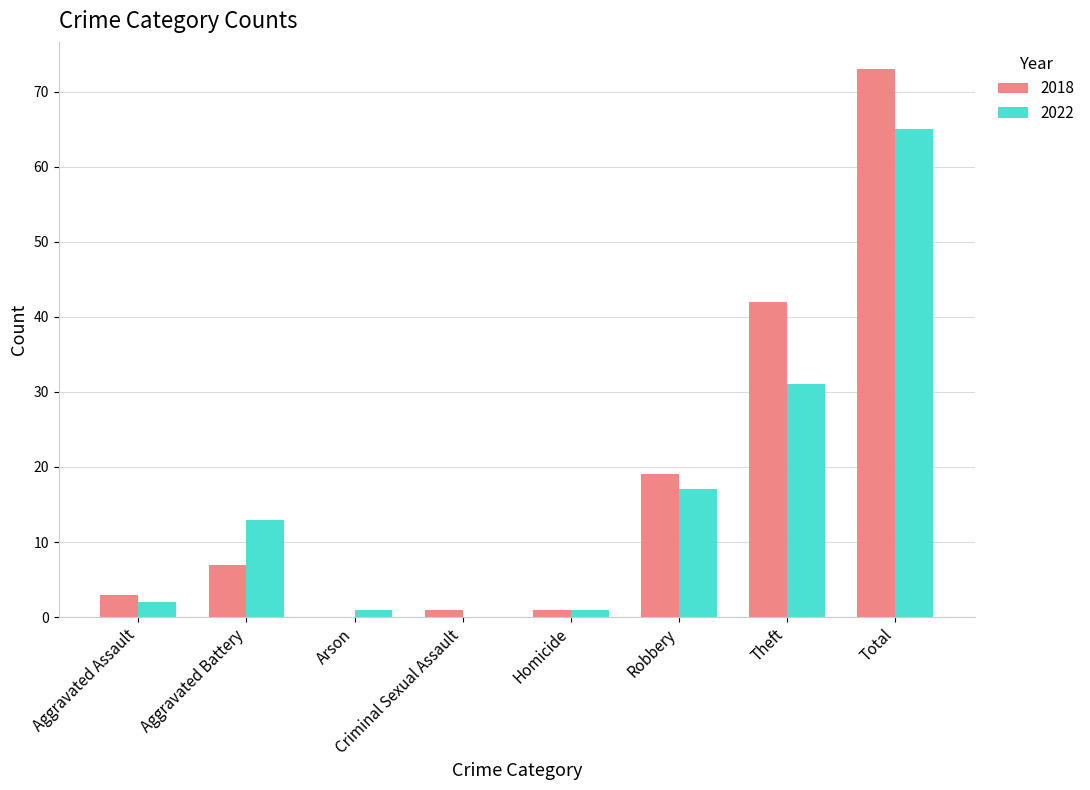

At which category is the sum across all series the highest?

Total